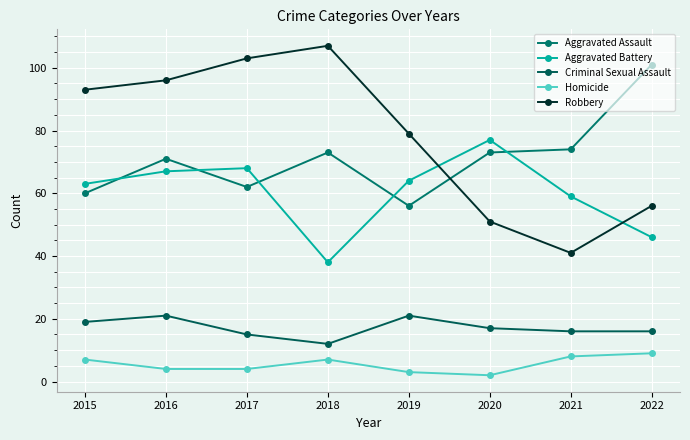

True or false: Aggravated Assault and Homicide intersect in this chart.

False